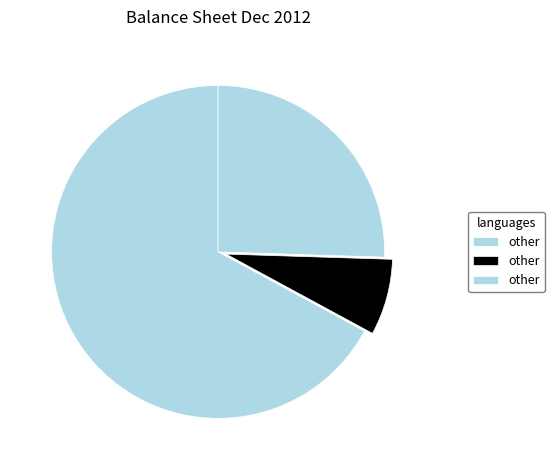

How many segments does this pie chart have?

3